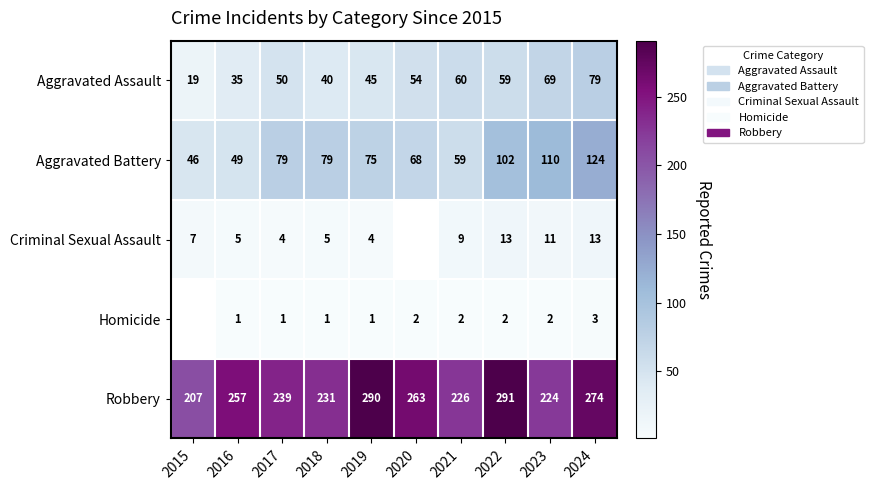

Between 2024 and 2023, which is larger?

2024